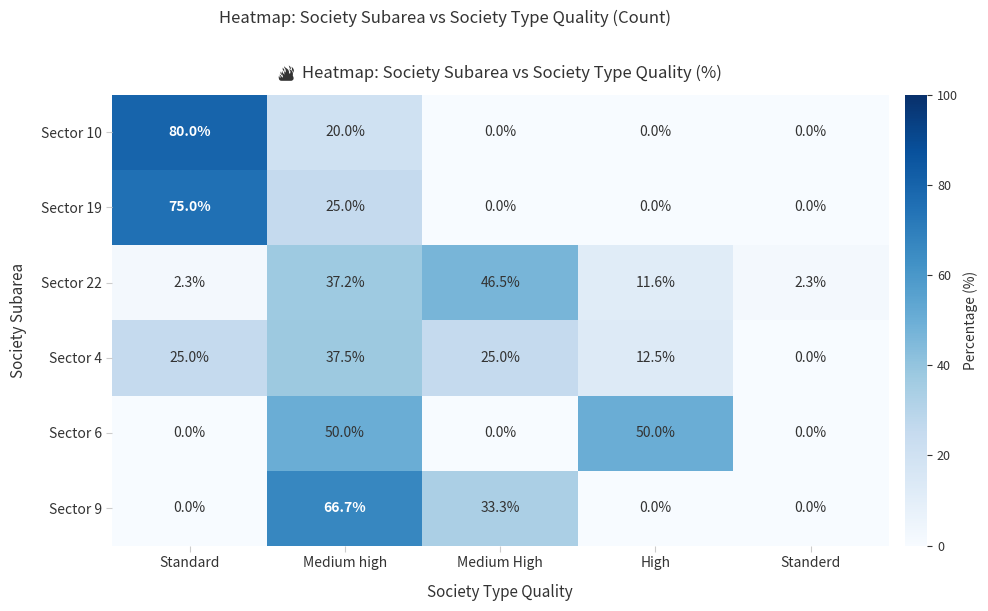

Which series changed the most between Medium high and Medium High?

Sector 6